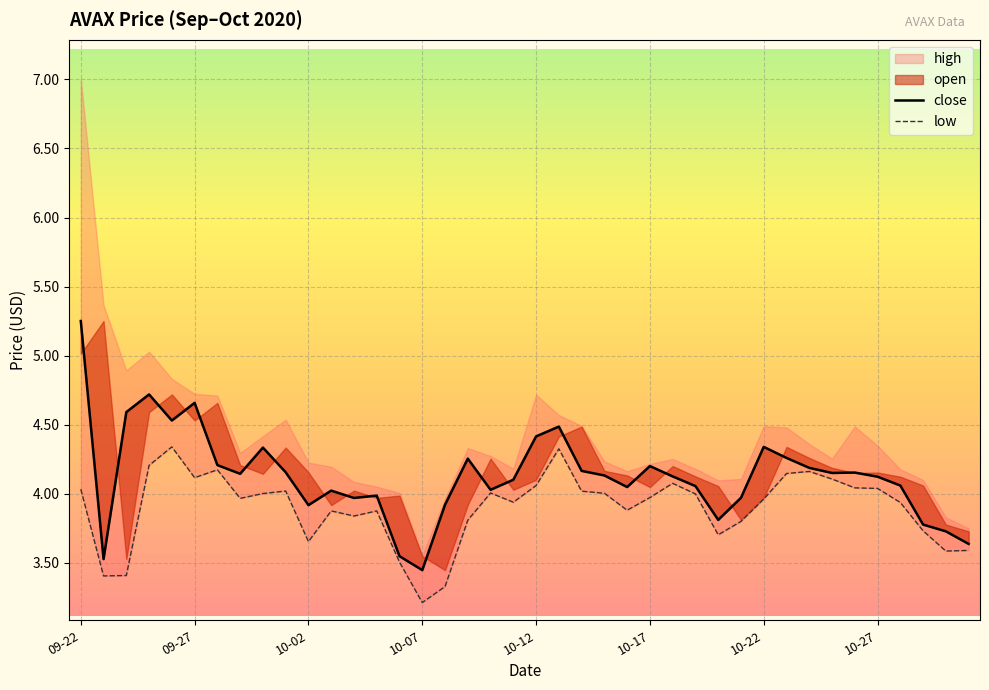

What is the value of the low point at the 10th from the left?

4.0